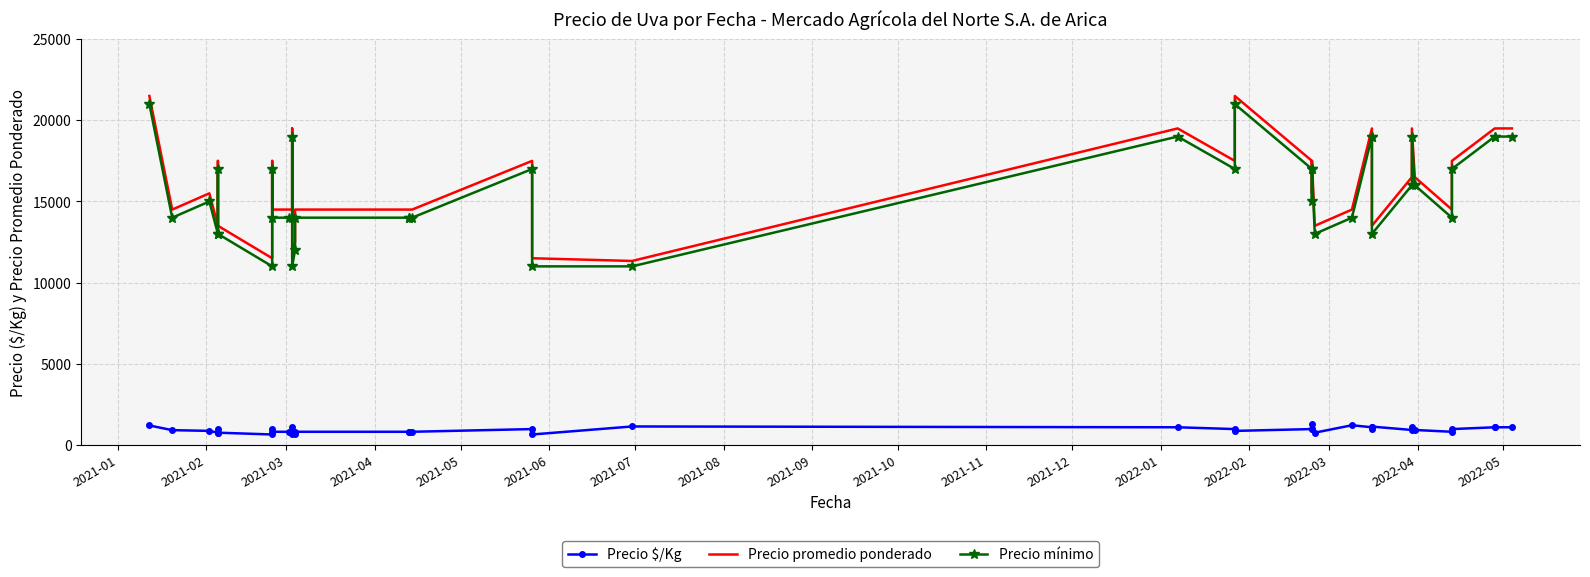

What is the lowest value of the Precio mínimo series?

11000